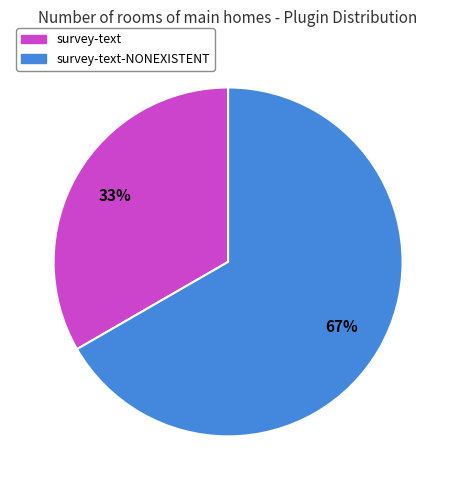

The survey-text slice represents 33% of the pie. True or false?

True